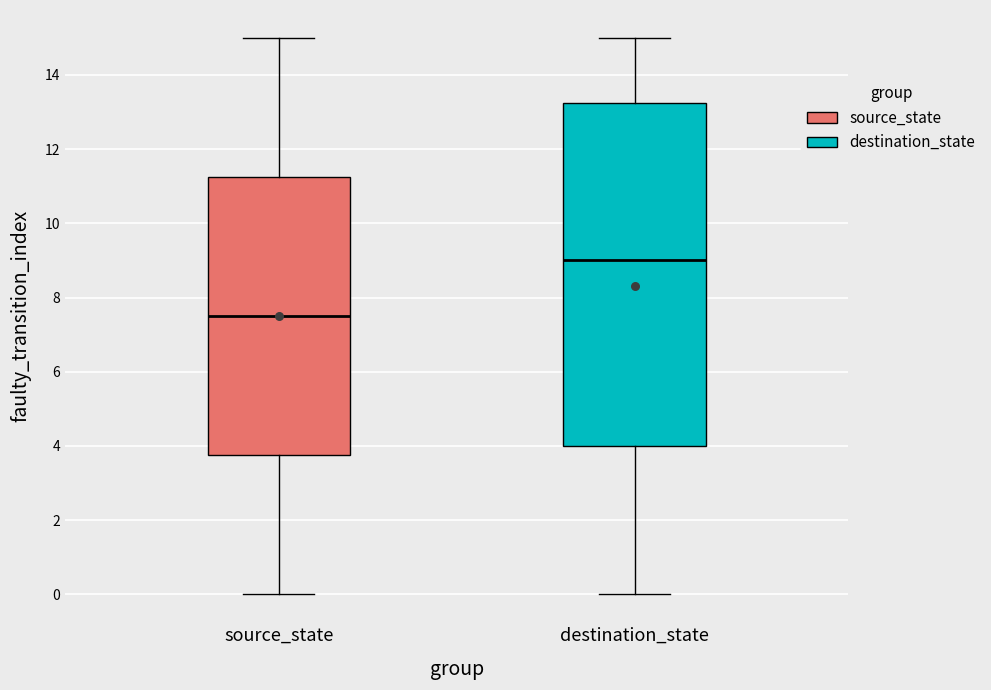

Reading left to right, transcribe this box plot: for each box, give where its median line is, the range the box spans, and where its two whiskers end, as read against the y-axis. The values are not printed on the chart, so give them approximately, as read against the axis.

source_state: median 7.6, box 3.8 to 11.2, whiskers 0.0 to 15.0
destination_state: median 9.0, box 4.0 to 13.2, whiskers 0.0 to 15.0